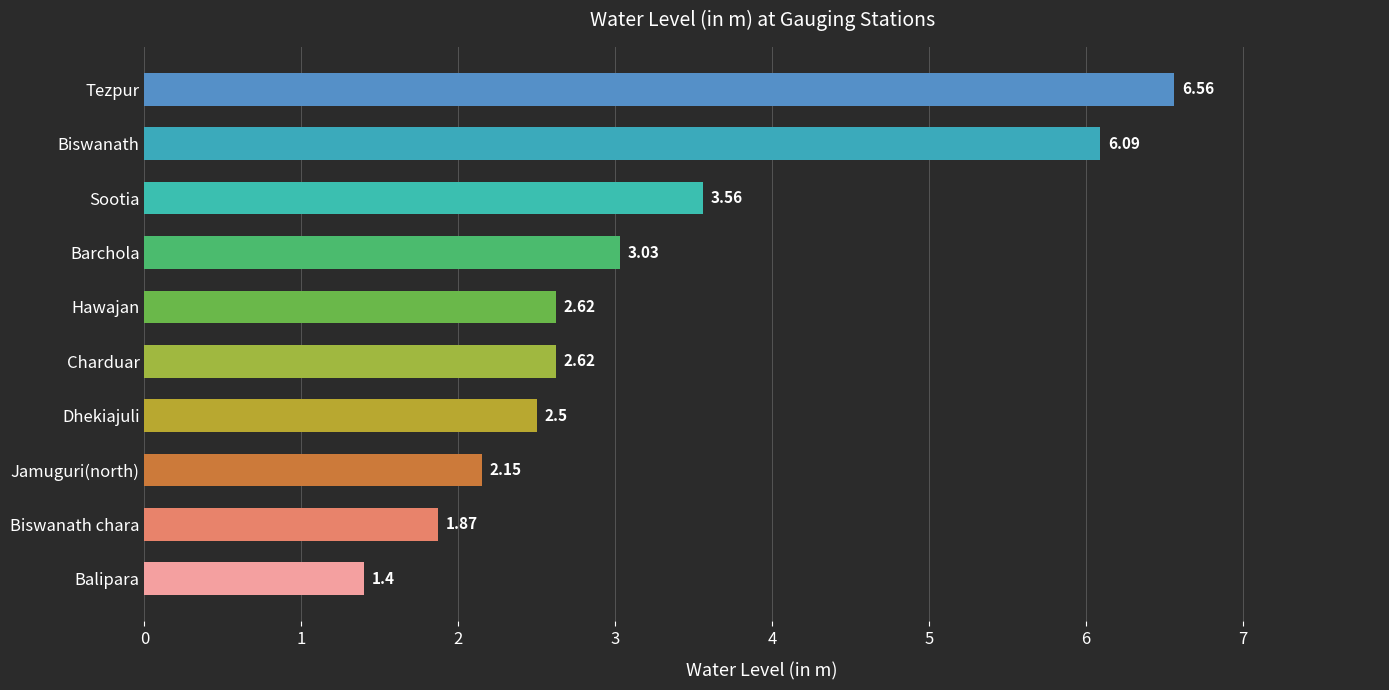

At which category does the chart reach its minimum across all series?

Balipara